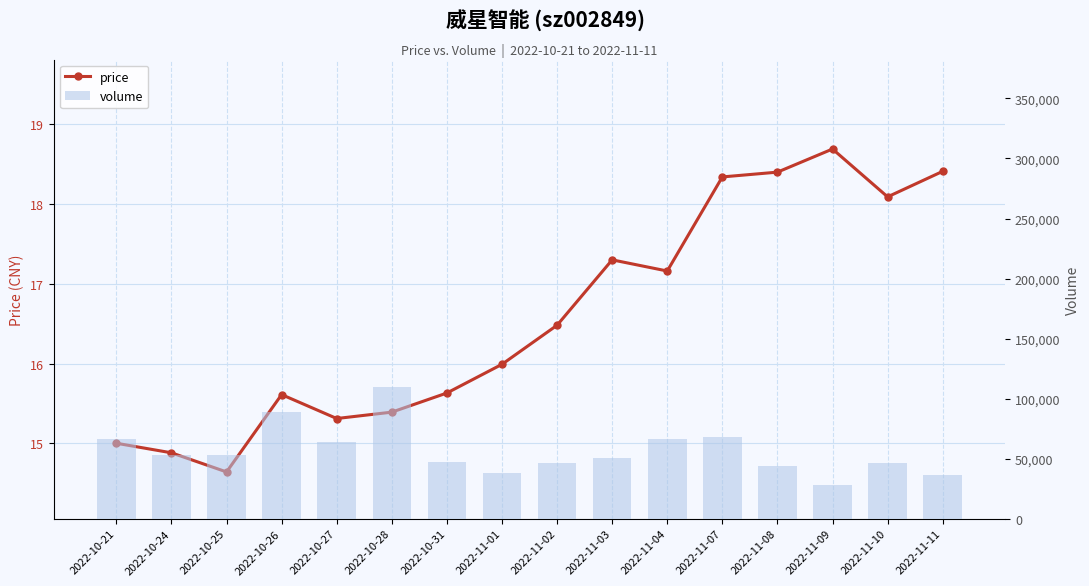

Rank the series by their average value, from highest to lowest.

volume, price